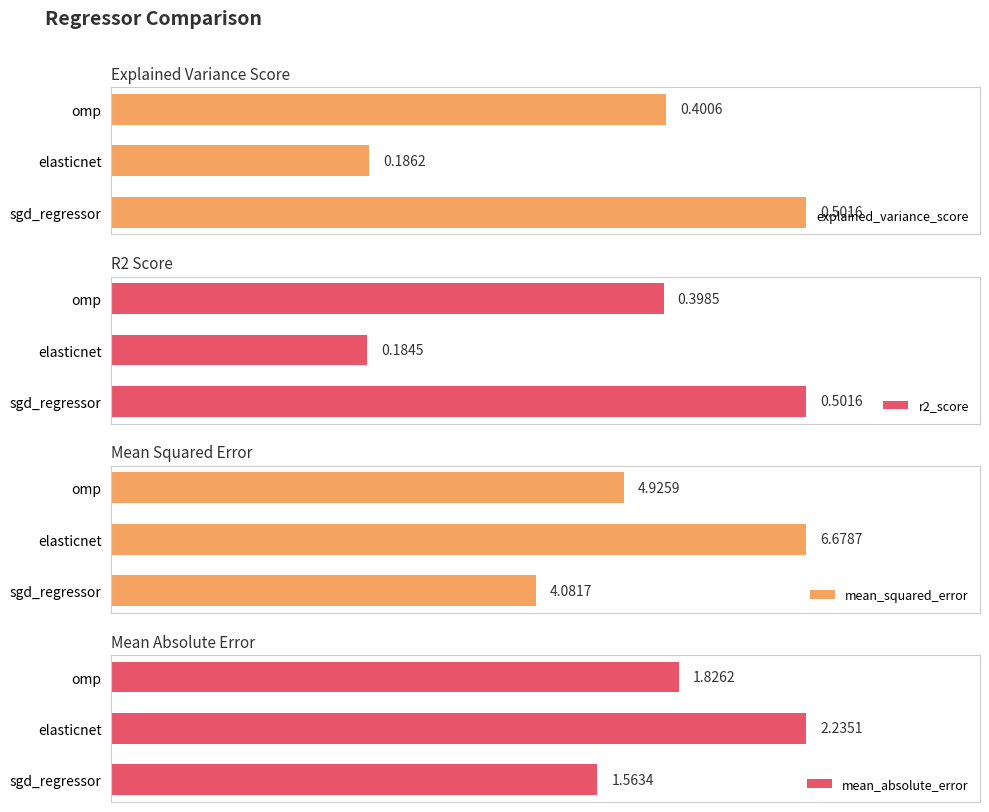

At which label is explained_variance_score closest to 0?

elasticnet